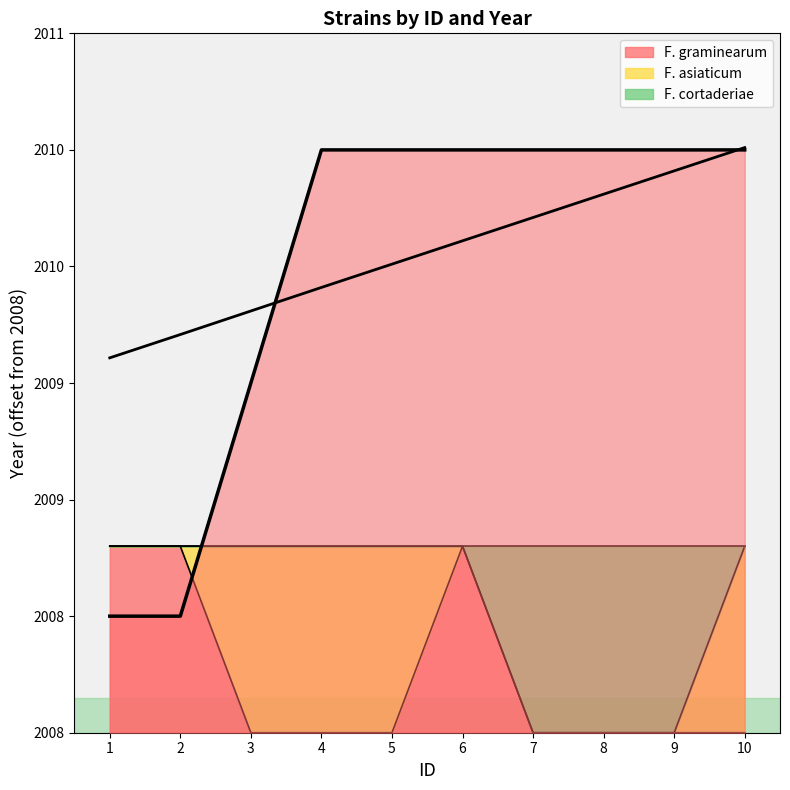

Which label corresponds to the smallest value in the chart?

1